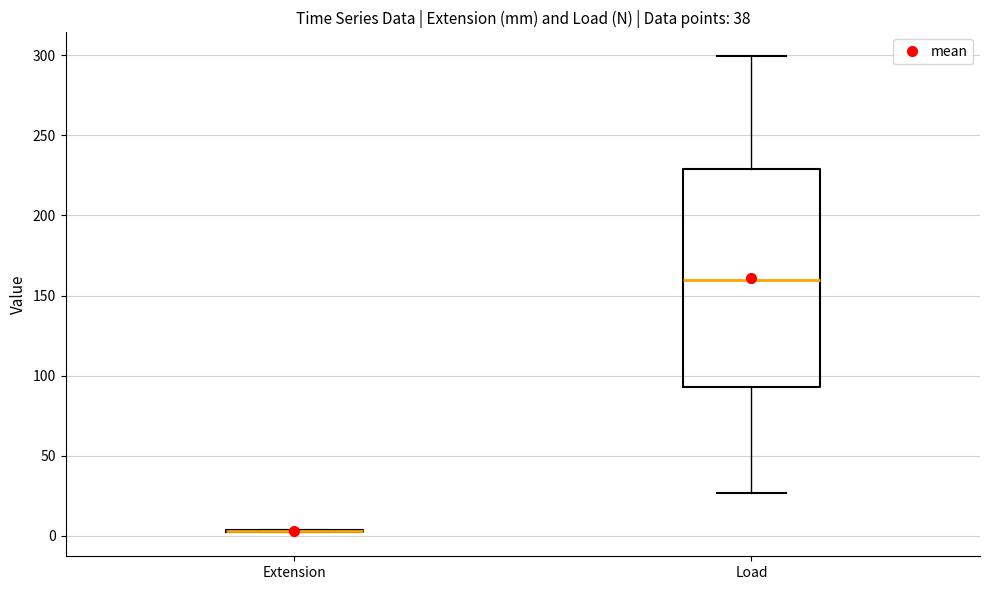

Comparing the boxes themselves (not the whiskers), which one is the tallest?

Load